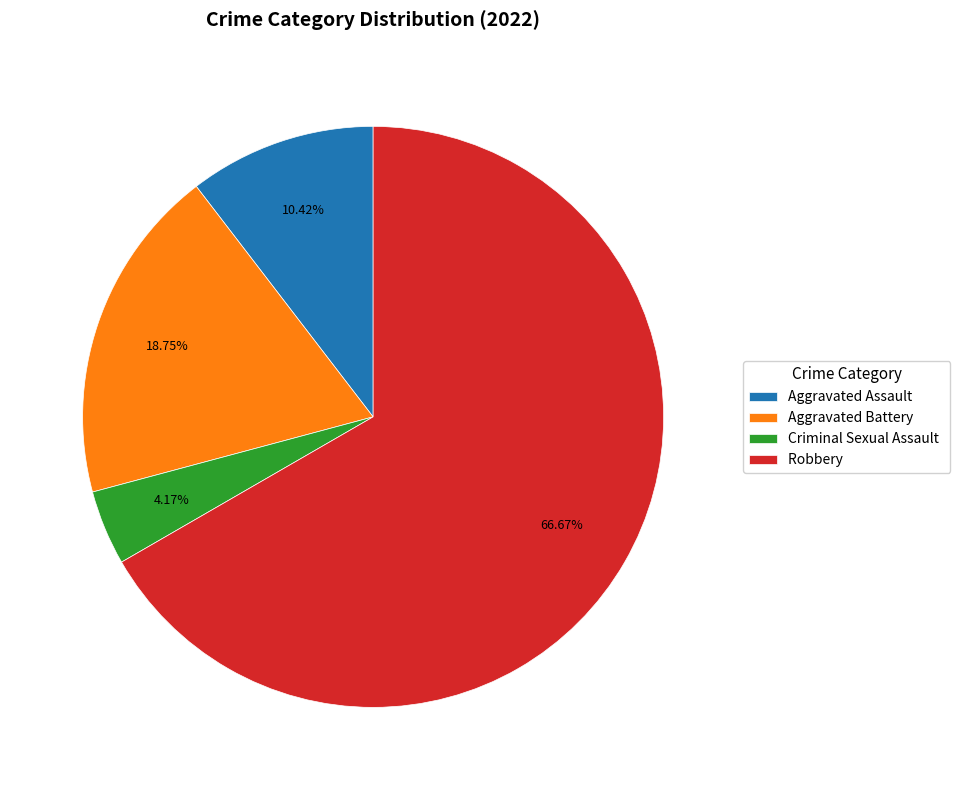

What percentage do Criminal Sexual Assault and Aggravated Assault together represent?

14.6%